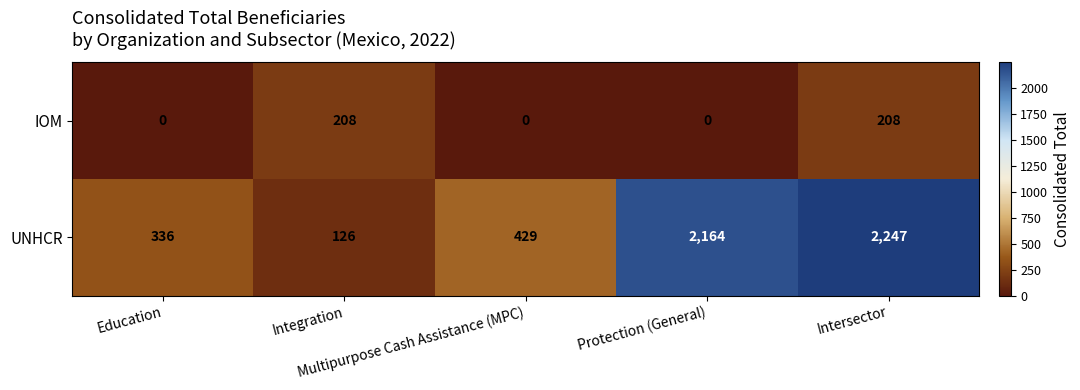

How many distinct data groups are displayed?

2